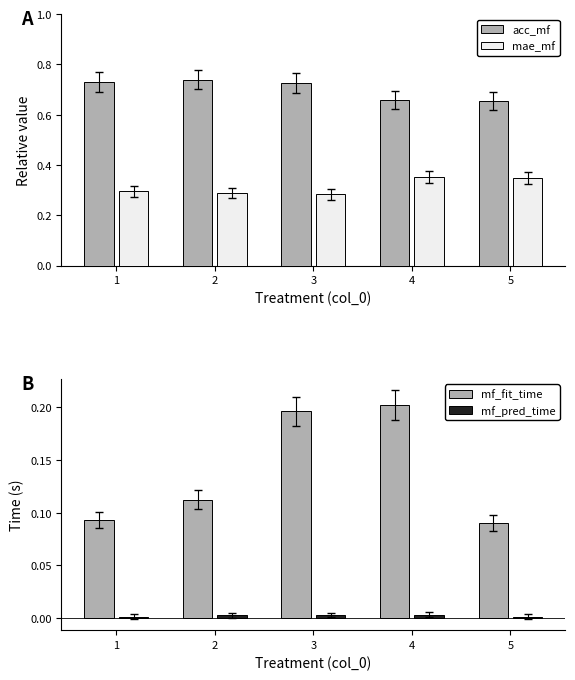

What is the sum of the mf_fit_time values at 4 and 2?

0.3